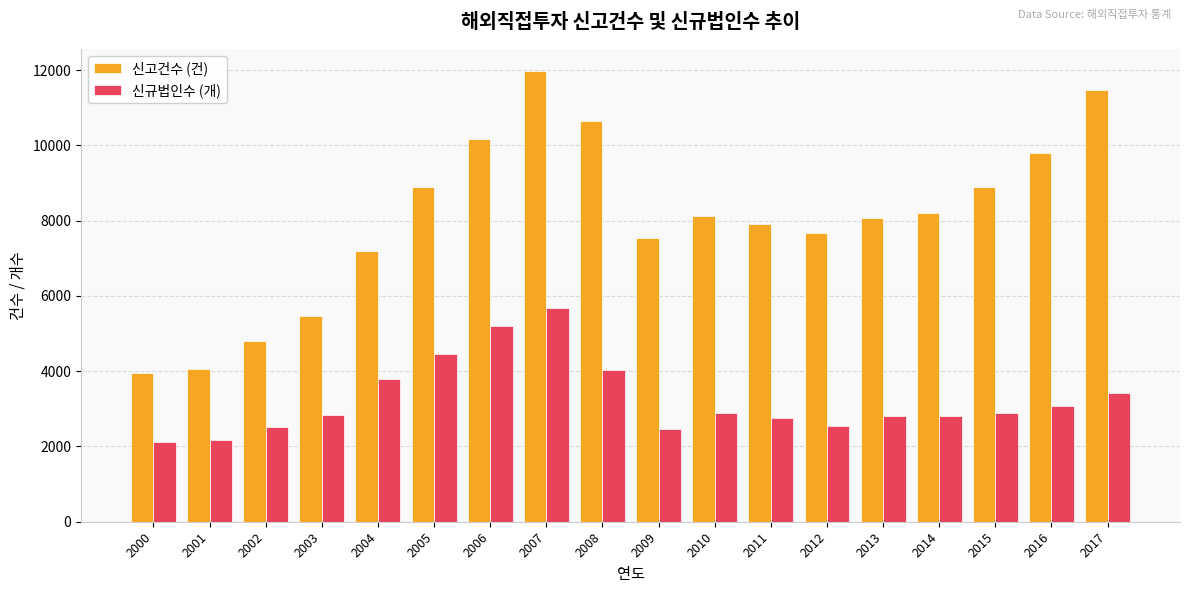

What is the total value across all series at 2001?

6244